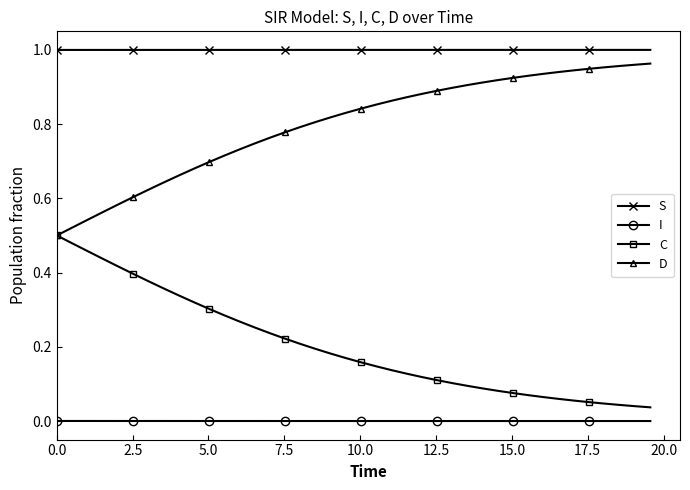

At how many categories does at least one series exceed 0?

40